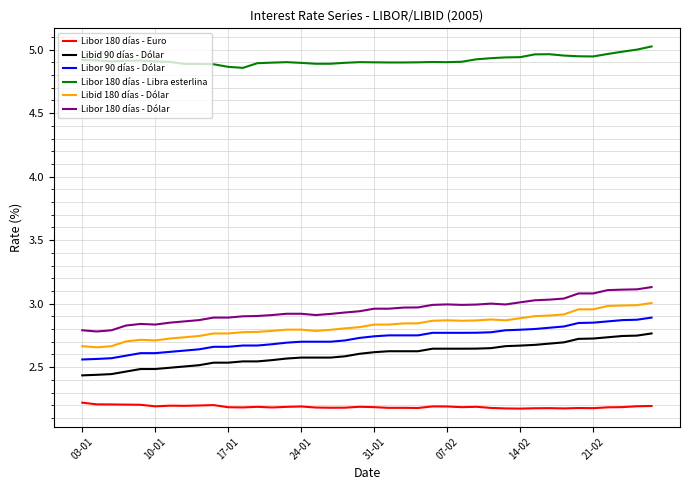

Which series has the largest total across all categories?

Libor 180 días - Libra esterlina